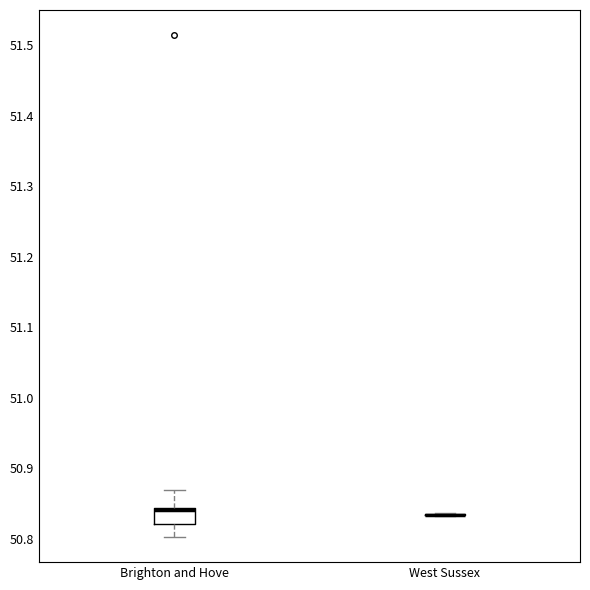

Reading left to right, read every box against the y-axis: the position of its median line, the range the box covers, and the ends of its whiskers. The values are not printed on the chart, so give them approximately, as read against the axis.

Brighton and Hove: median 50.84 (just below the box's upper edge), box 50.82 to 50.84, whiskers 50.80 to 50.87
West Sussex: box collapsed to a line at 50.83, whiskers 50.83 to 50.84